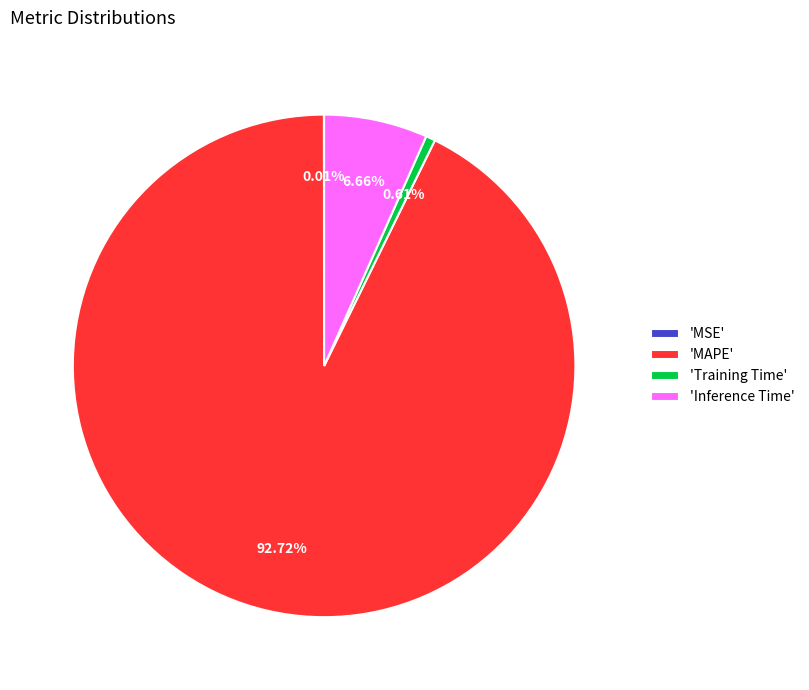

What is the majority slice?

'MAPE'